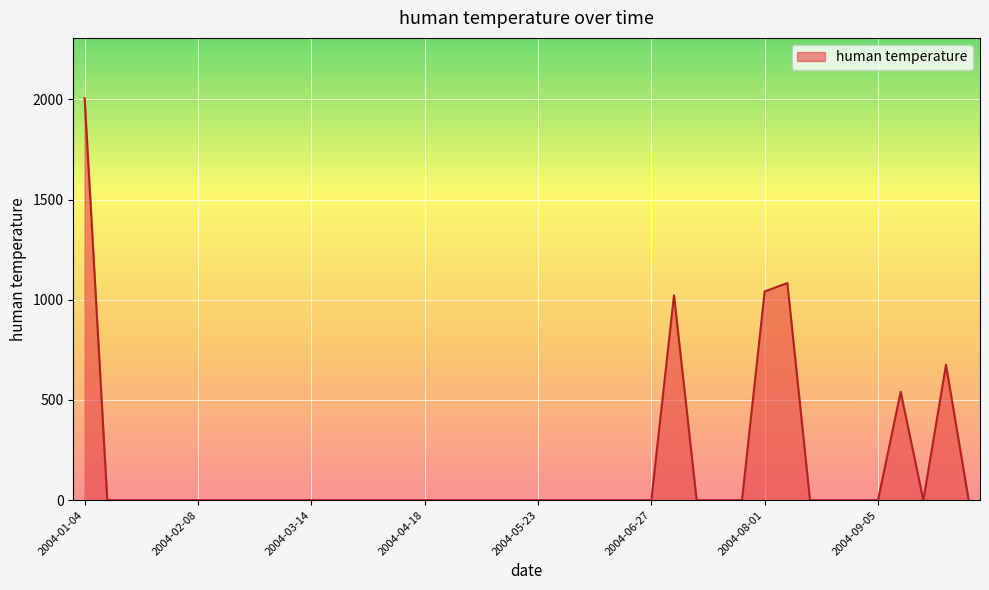

What is the maximum value shown in the chart?

2005.6